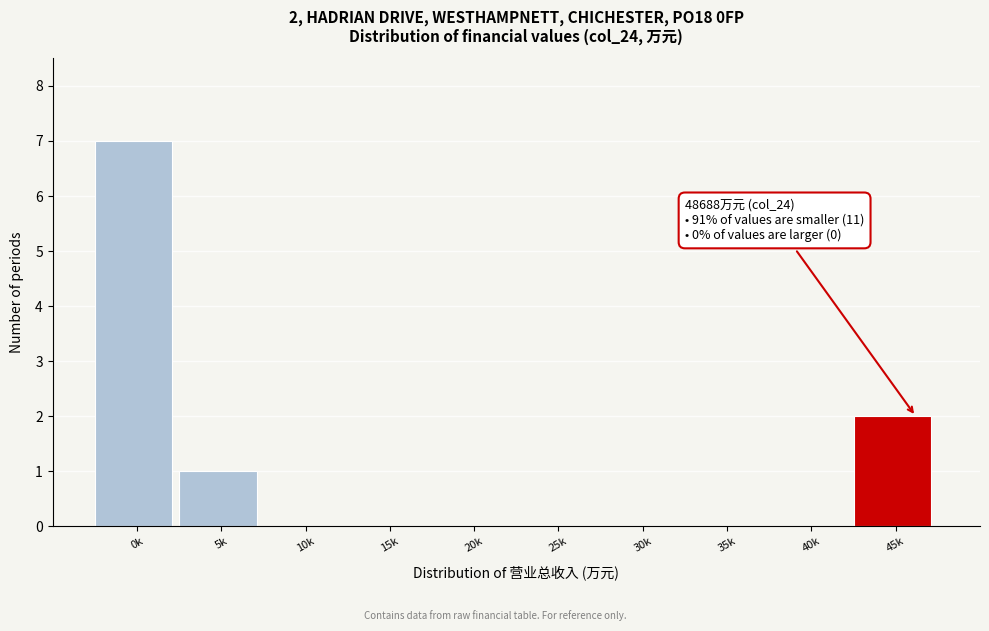

Reading left to right, transcribe all the data shown in this chart.

0k=7	5k=1	10k=0	15k=0	20k=0	25k=0	30k=0	35k=0	40k=0	45k=2